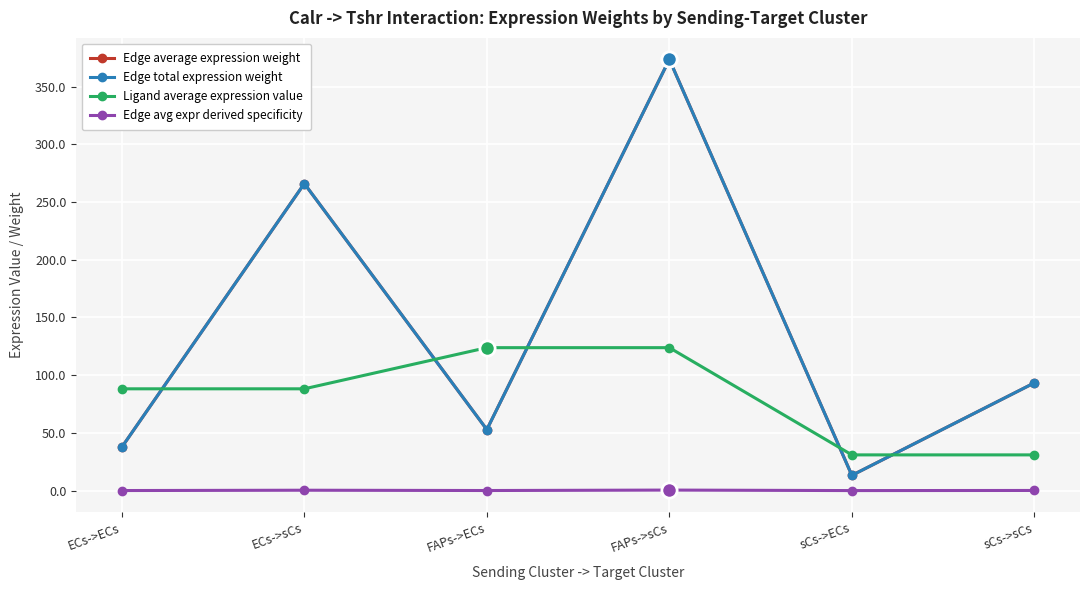

Is it true that Edge average expression weight equals 93.3 at sCs->sCs?

True